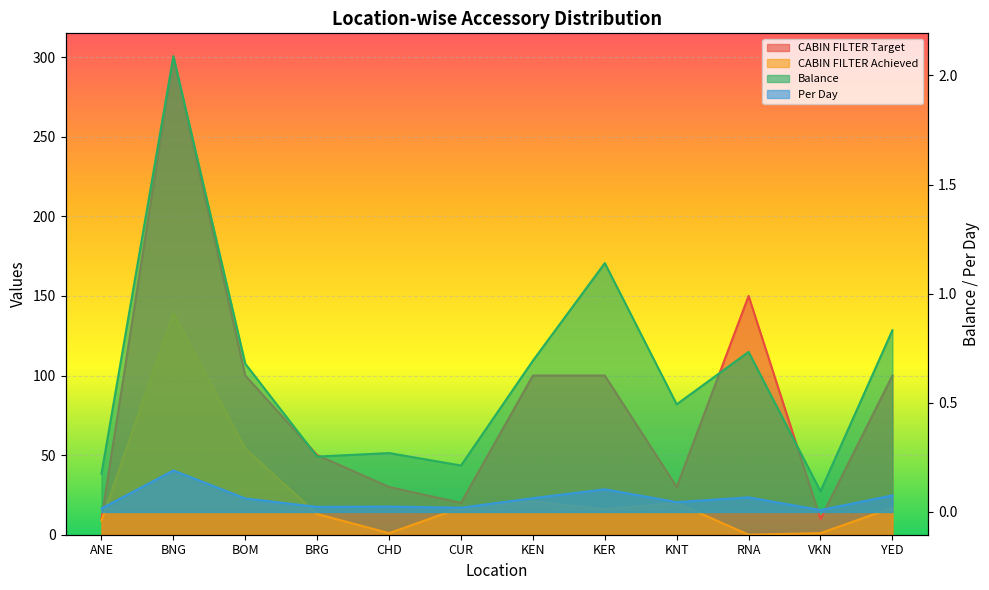

True or false: CABIN FILTER Achieved and CABIN FILTER Target cross at least once.

False